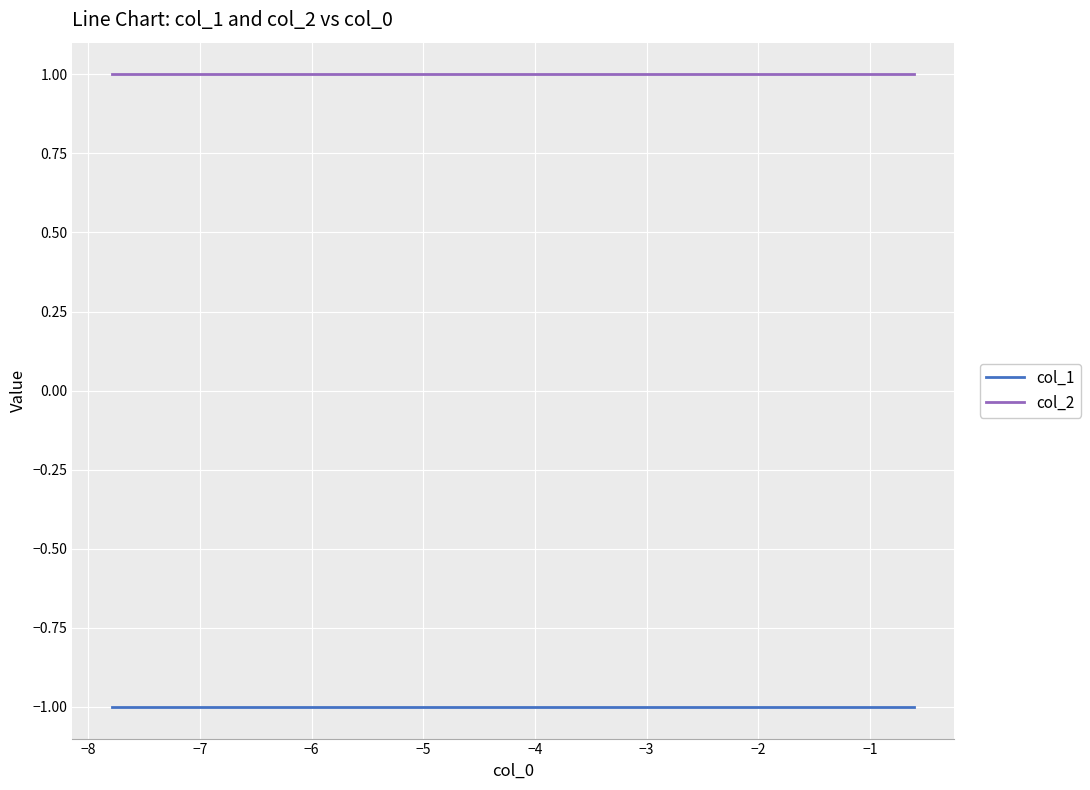

What is the minimum value shown in the chart?

-1